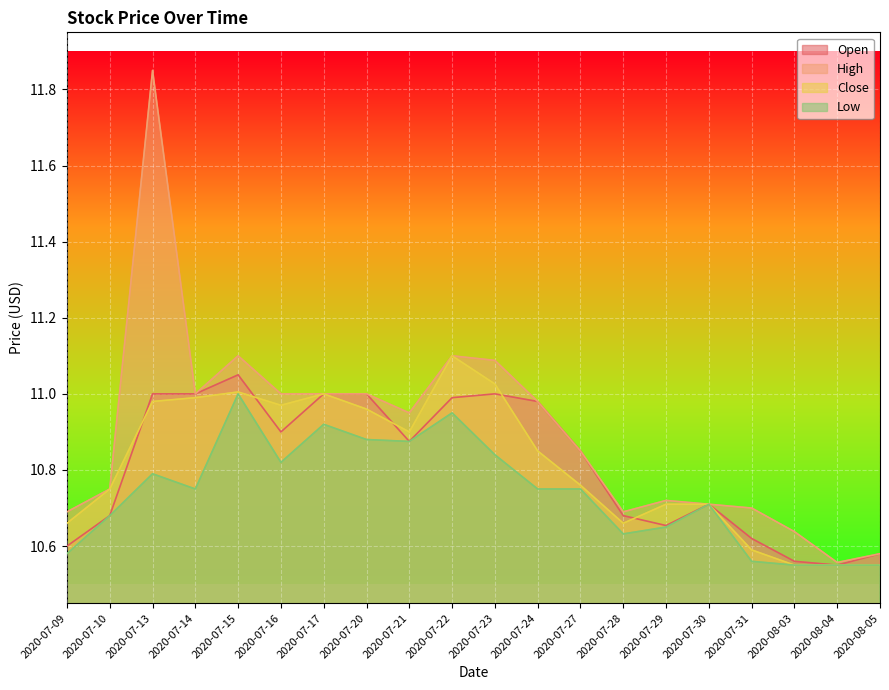

What is the minimum value for Close?

10.6